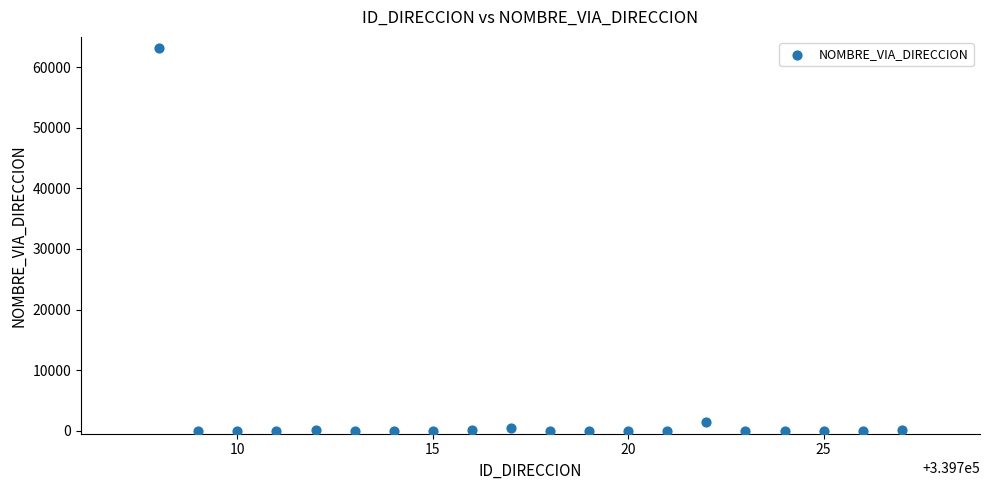

What is the range of X values (max minus min)?

19